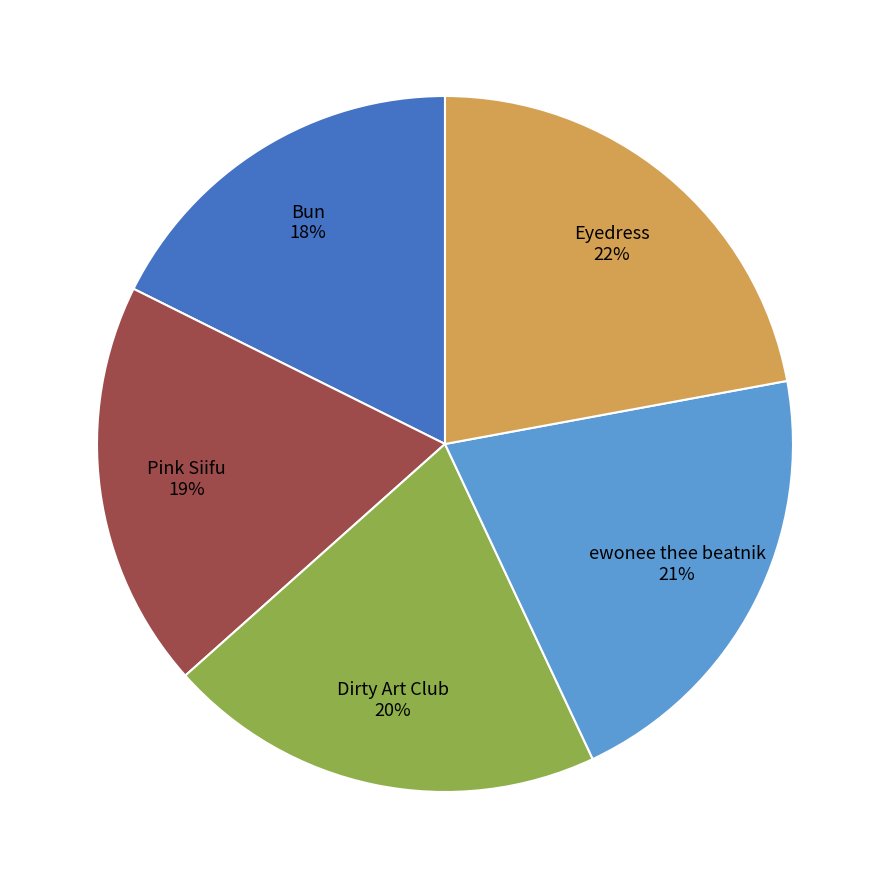

To the nearest percent, what is the difference between the largest and smallest slice percentages?

4%